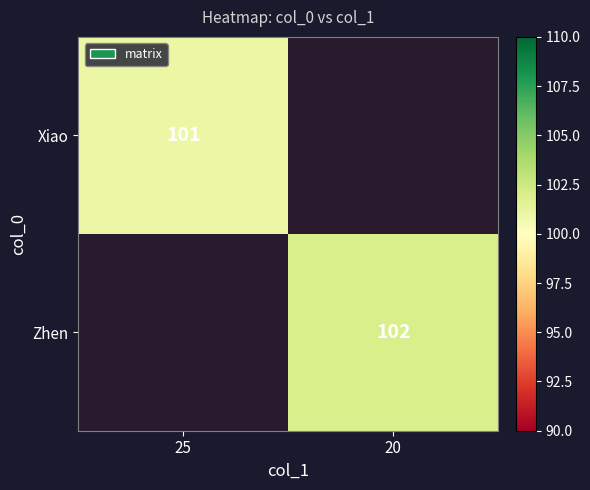

Is it true that Zhen equals 175 at 20?

False